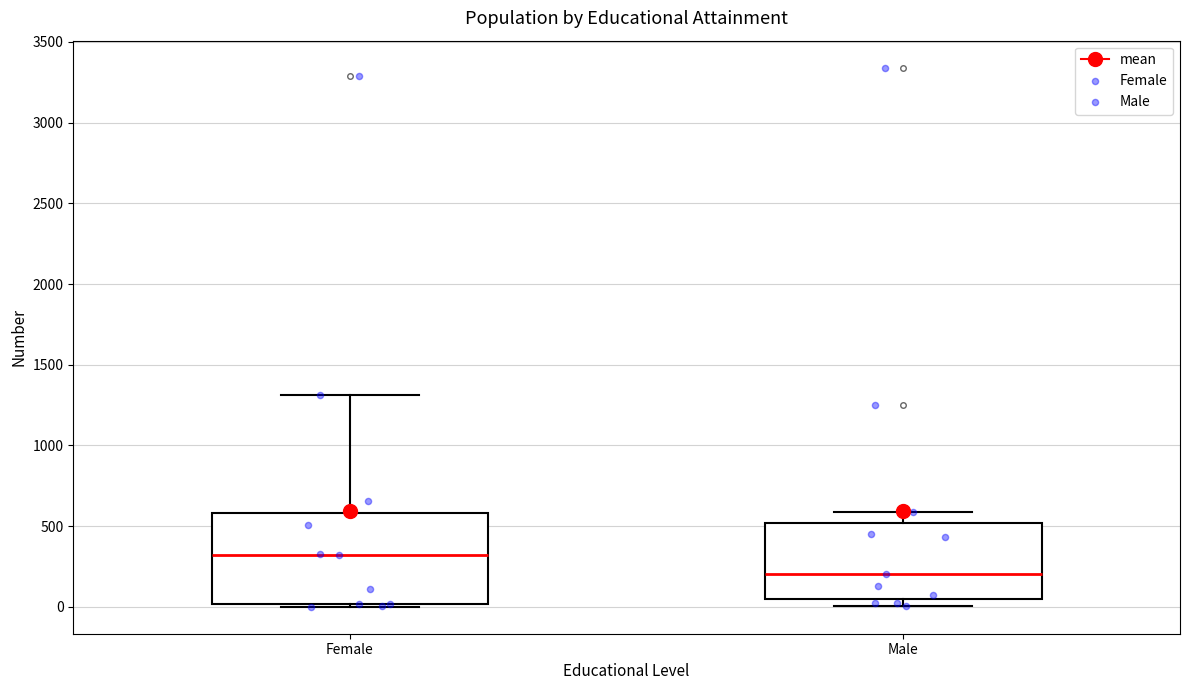

Which box has the highest median line?

Female